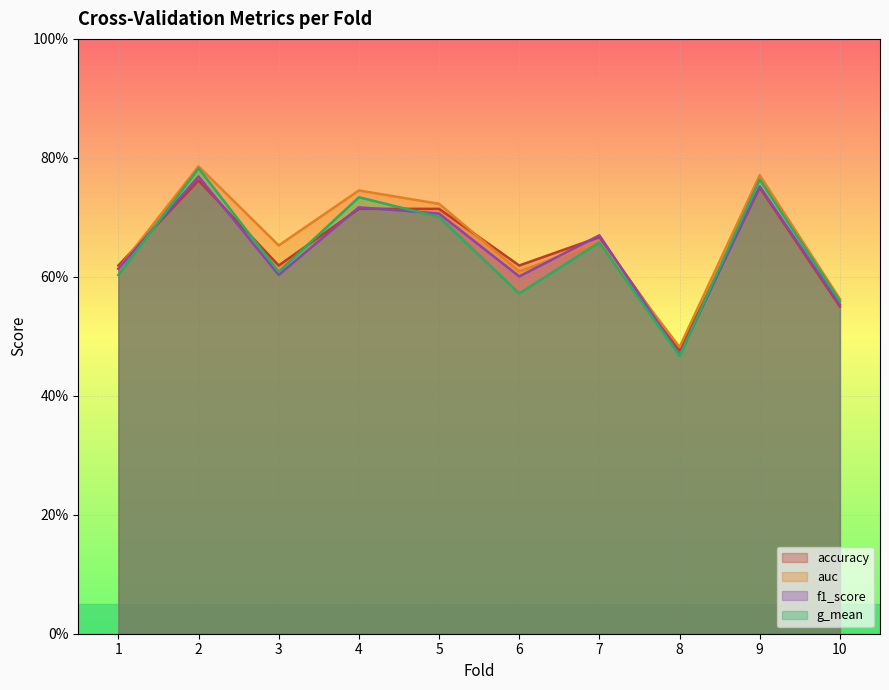

Between which two adjacent categories do auc and accuracy first intersect?

1 and 2